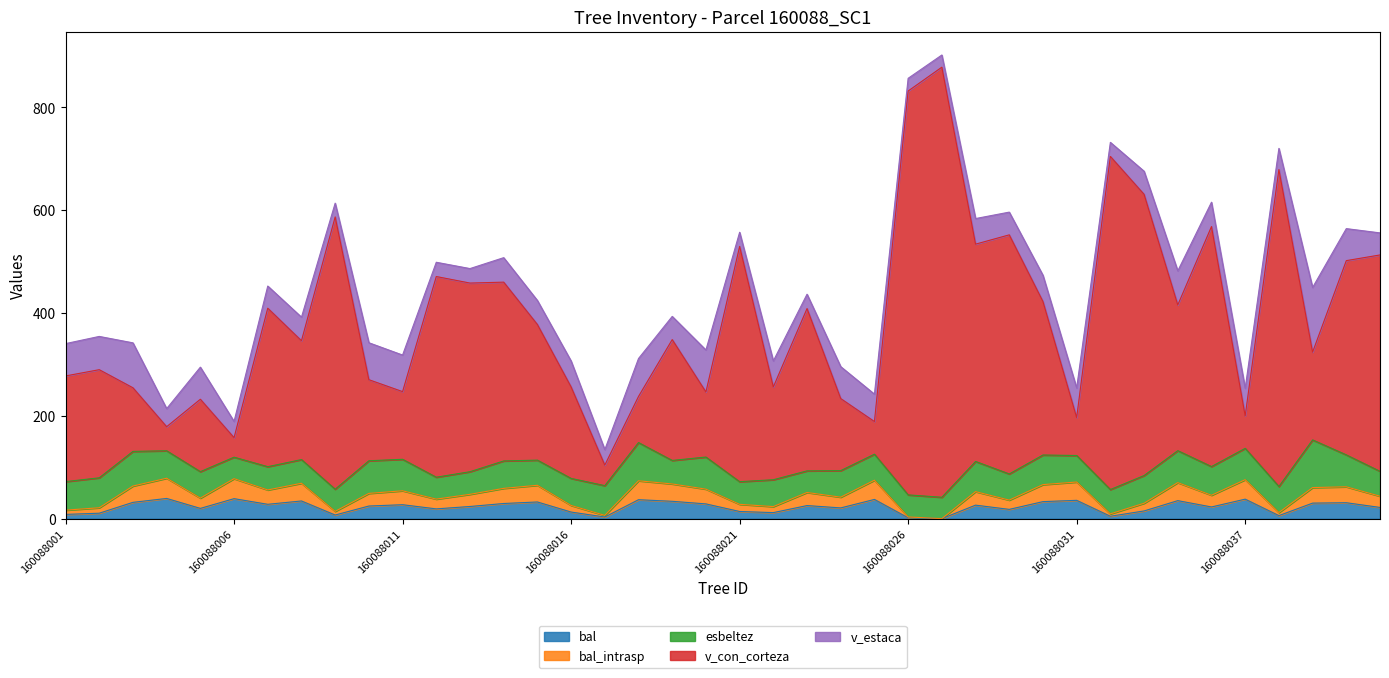

What is the greatest value displayed?

878.5